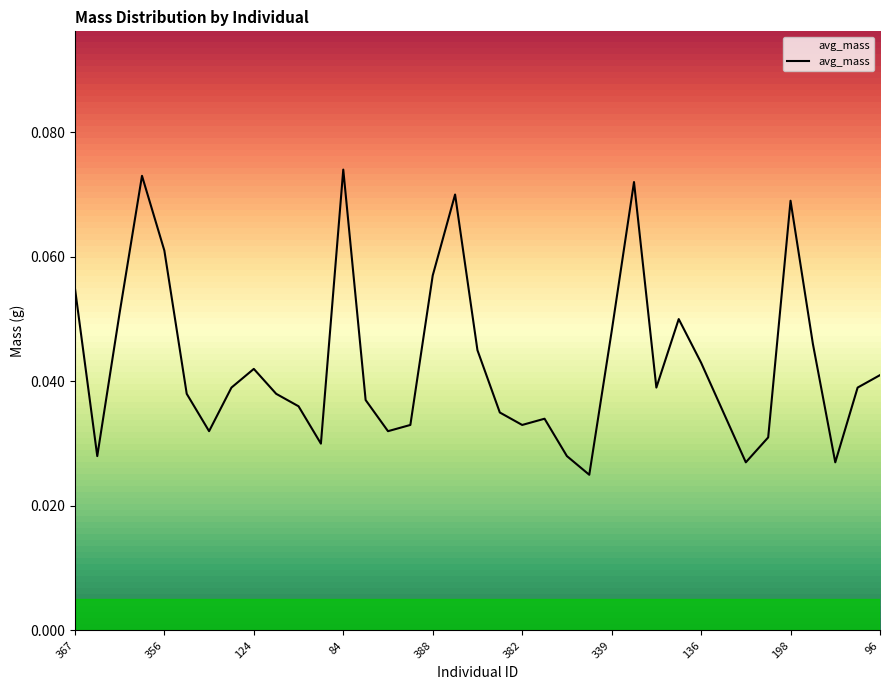

Rank the categories by value from lowest to highest.

257, 343, 392, 192, 208, 315, 393, 310, 170, 336, 382, 284, 142, 326, 383, 394, 48, 362, 28, 337, 37, 96, 124, 136, 125, 89, 339, 231, 12, 367, 388, 356, 198, 248, 316, 51, 84